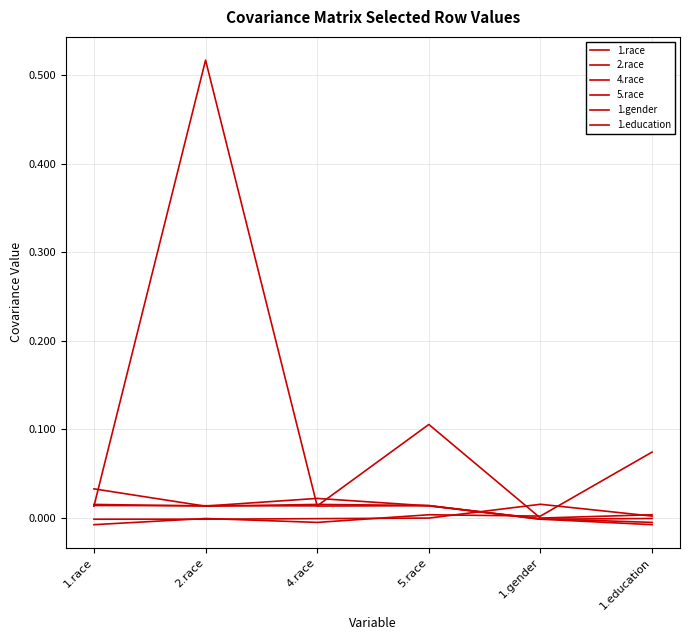

True or false: 2.race and 1.gender intersect in this chart.

True